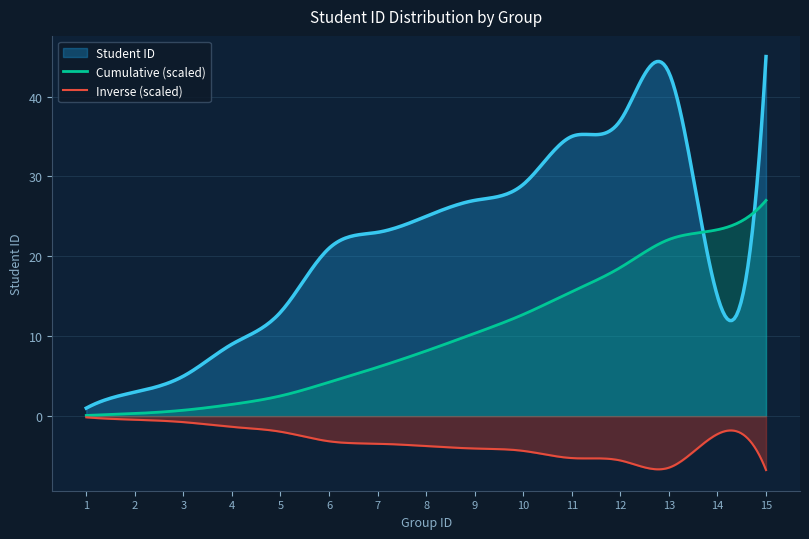

Which has a higher value, 2 or 13?

13